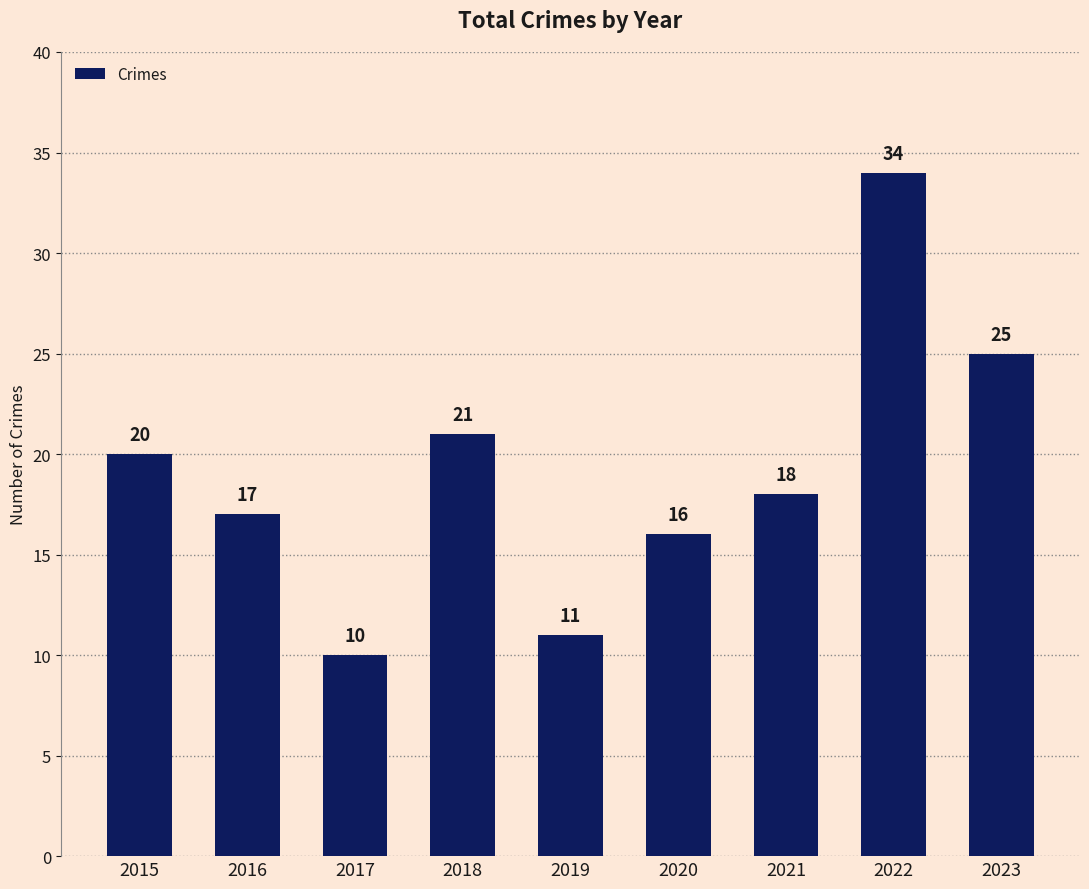

What is the maximum value shown in the chart?

34